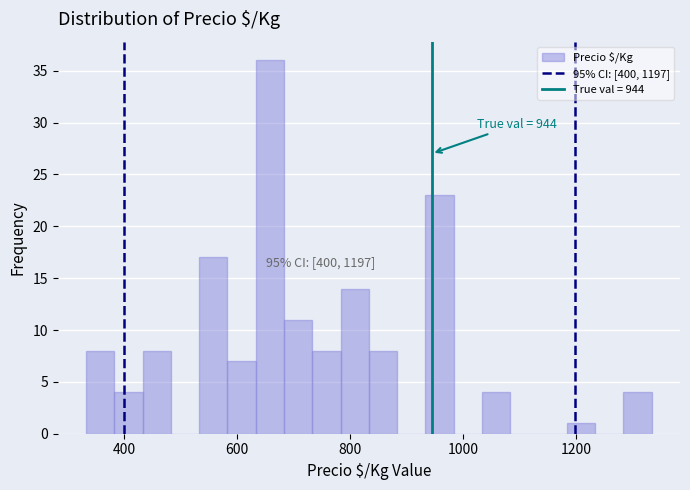

Around what value on the x-axis is the tallest bar? Give the approximate position of its centre, as read against the axis.

660